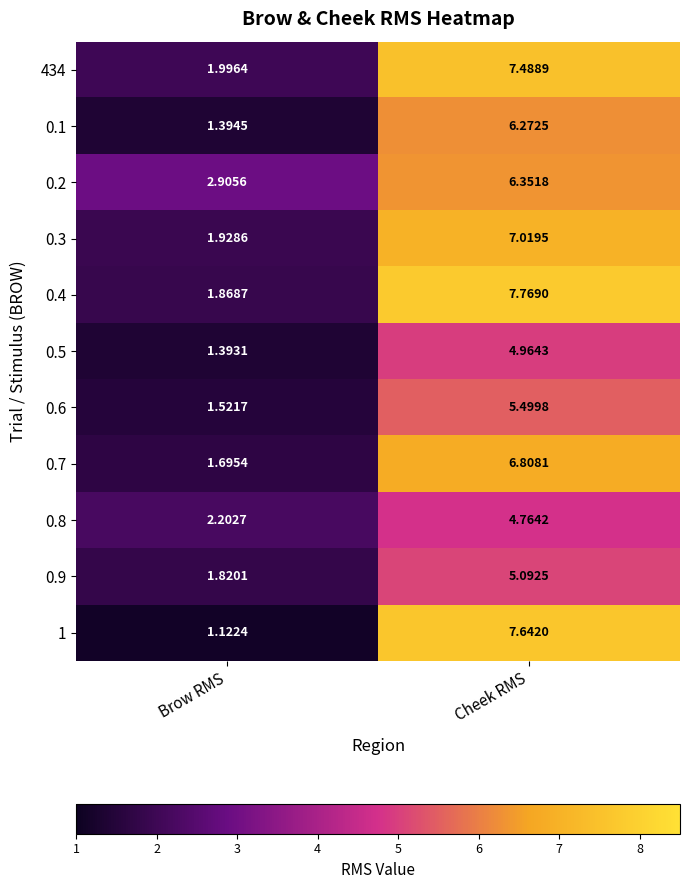

Which label corresponds to the largest value in the chart?

Cheek RMS